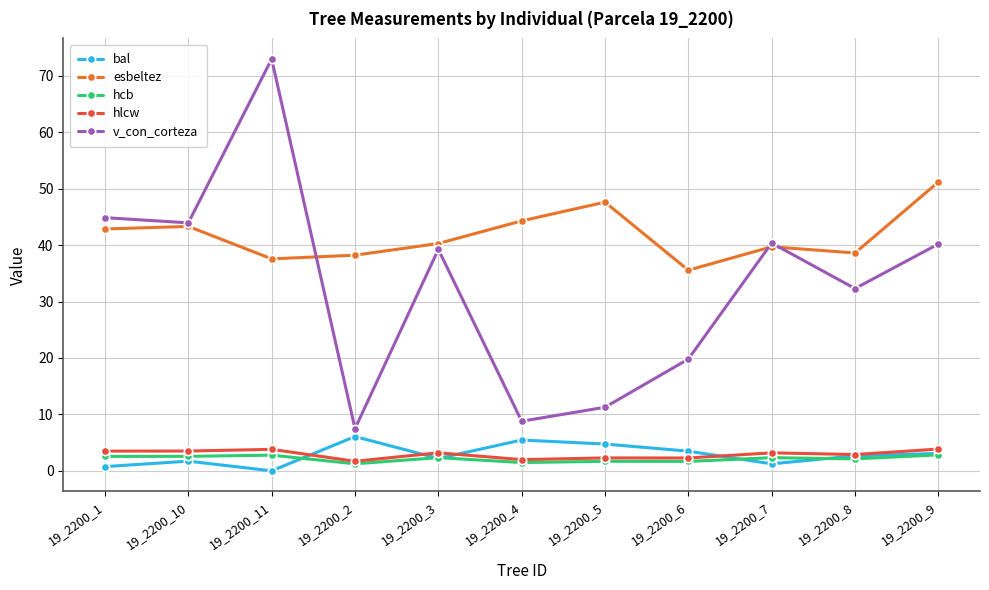

Is the value of bal at 19_2200_4 greater than the value of v_con_corteza at 19_2200_4?

No